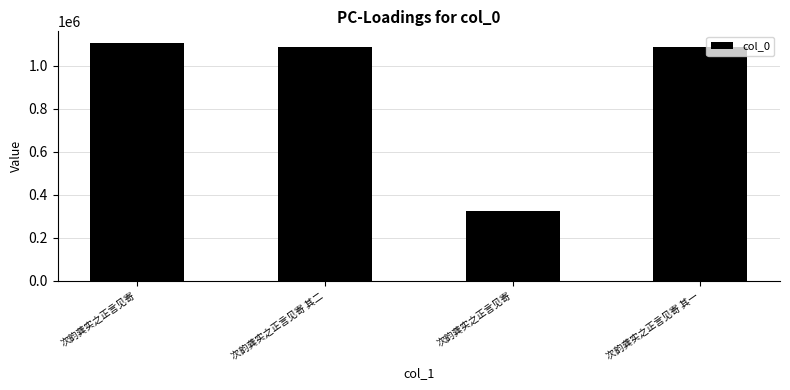

Rank the categories by value from lowest to highest.

次韵龚实之正言见寄, 次韵龚实之正言见寄 其一, 次韵龚实之正言见寄 其二, 次韵龚实之正言见寄